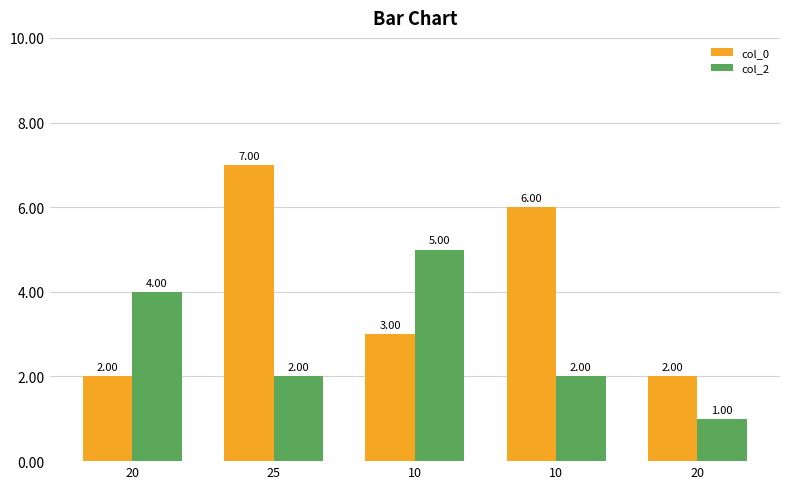

What is the total value across all series at 20?

6